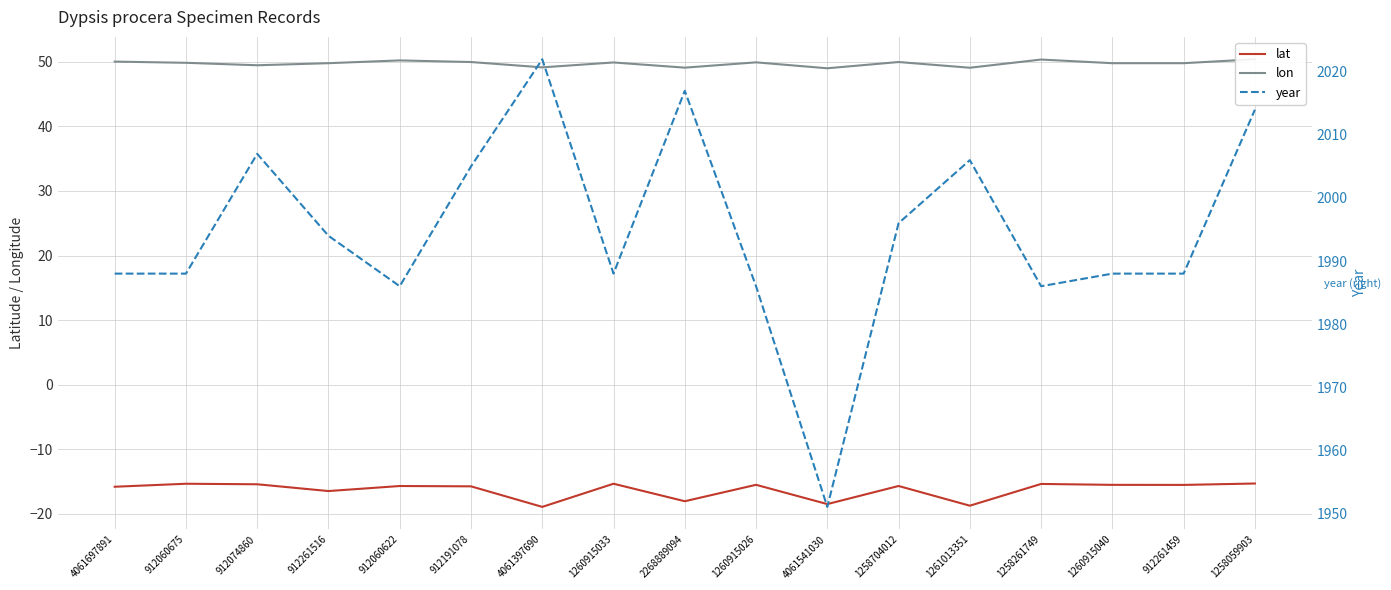

True or false: lon and year cross at least once.

False